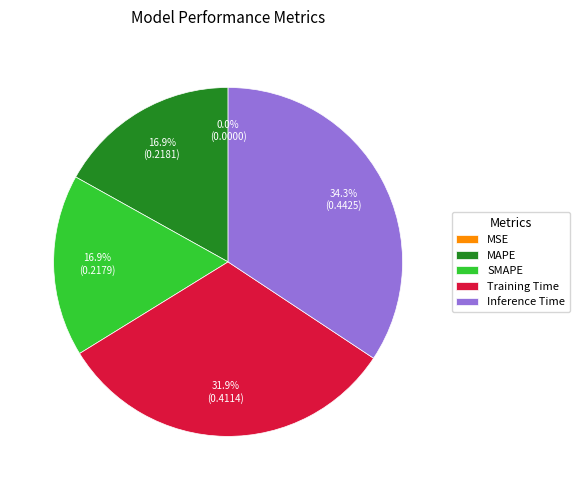

Does any single category account for the majority?

No